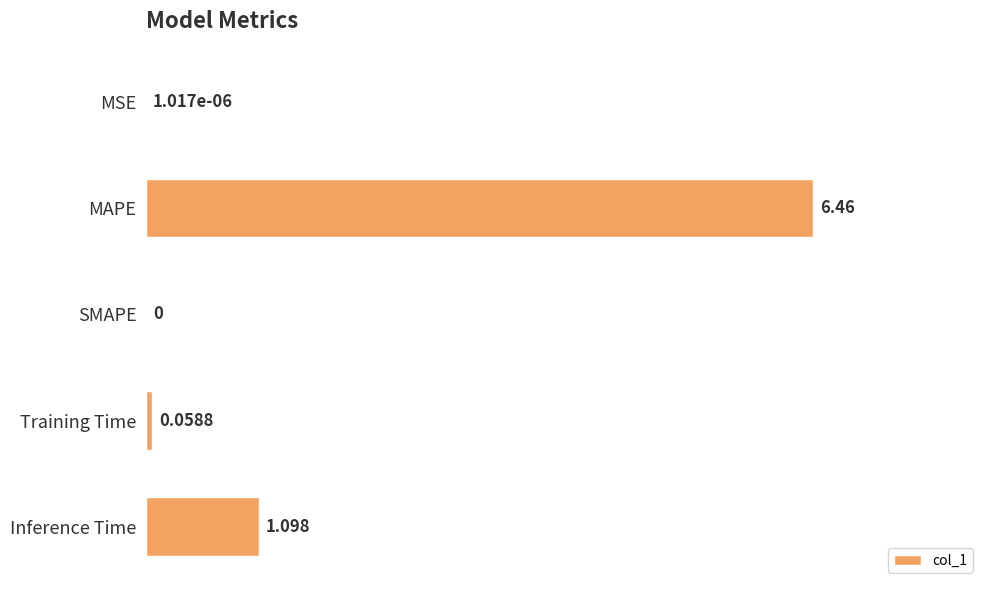

Are the bars horizontal?

Yes